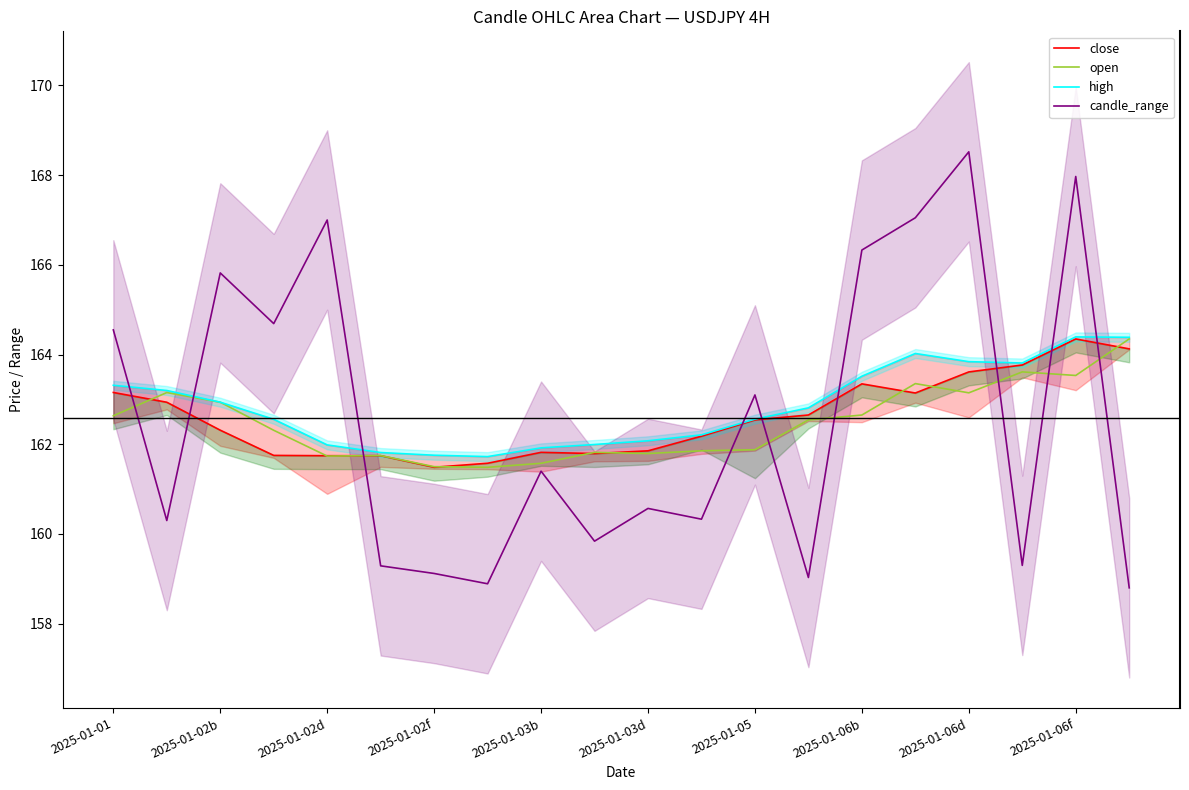

At which label does candle_range first exceed 161?

2025-01-01